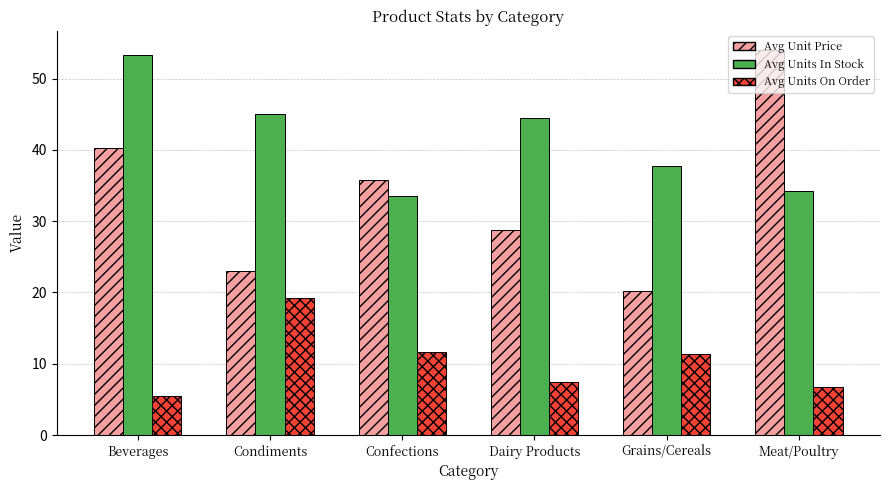

What is the average value of the Avg Units On Order series?

10.3